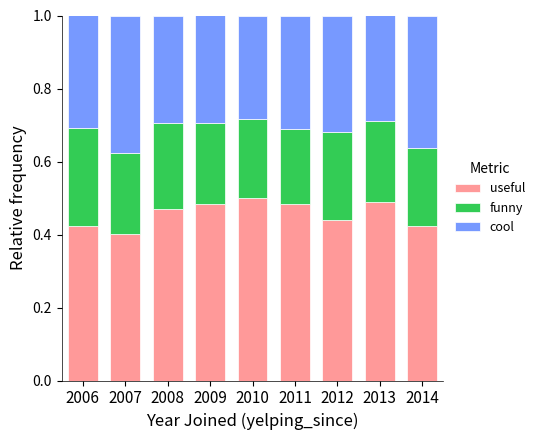

The useful series shows 0.5 at 2008. True or false?

True